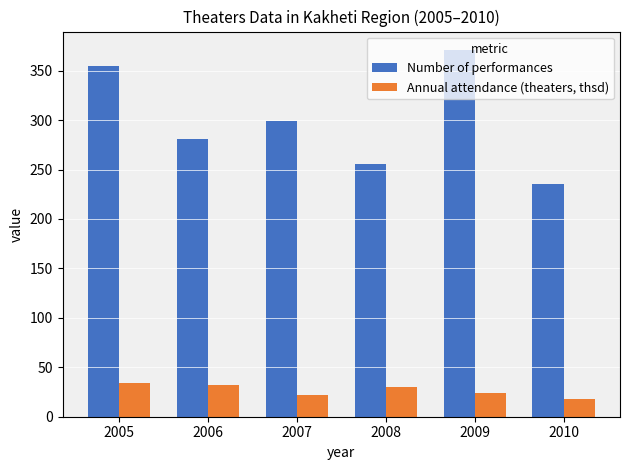

How many groups of bars are there?

6